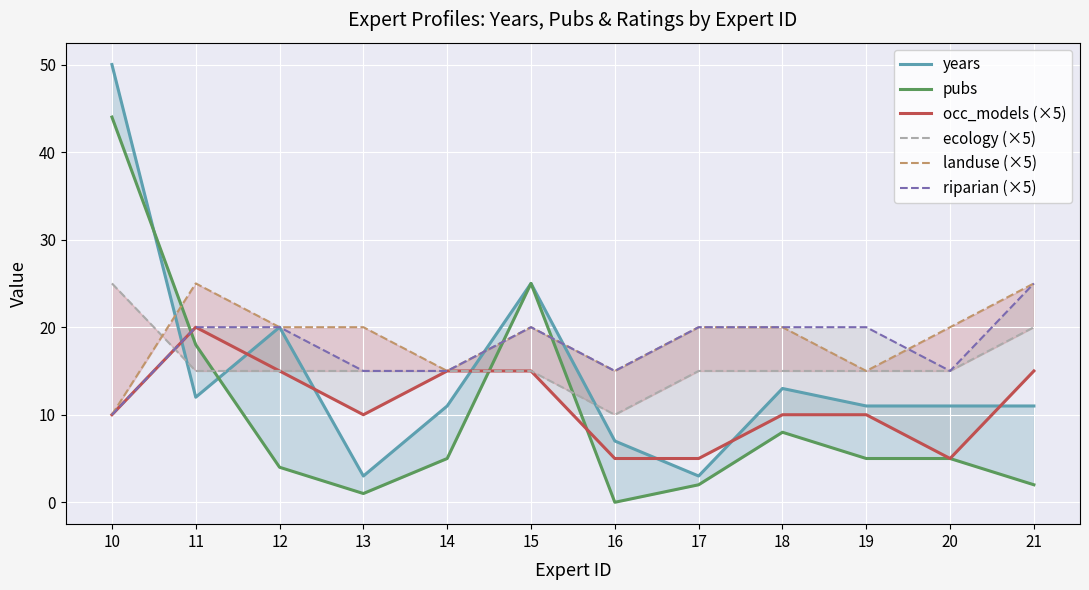

True or false: occ_models (×5) has a value of 5 at 17.

True